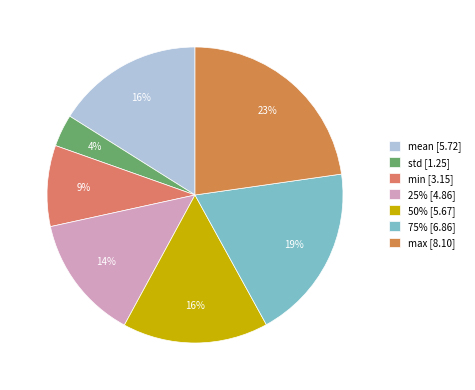

To the nearest percent, what percentage of the pie is 25%?

14%